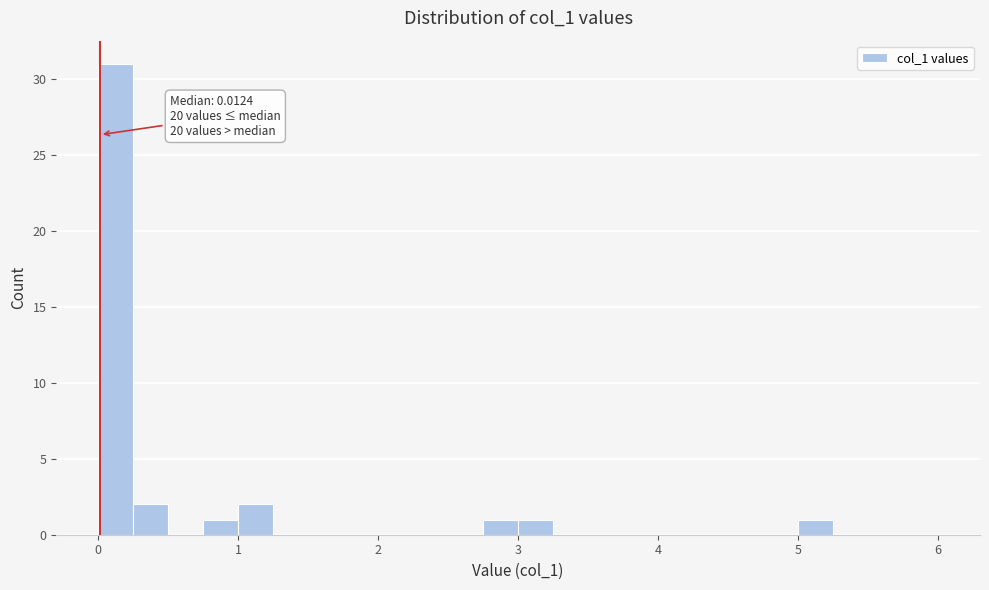

Around what value on the x-axis is the tallest bar? Give the approximate position of its centre, as read against the axis.

0.1